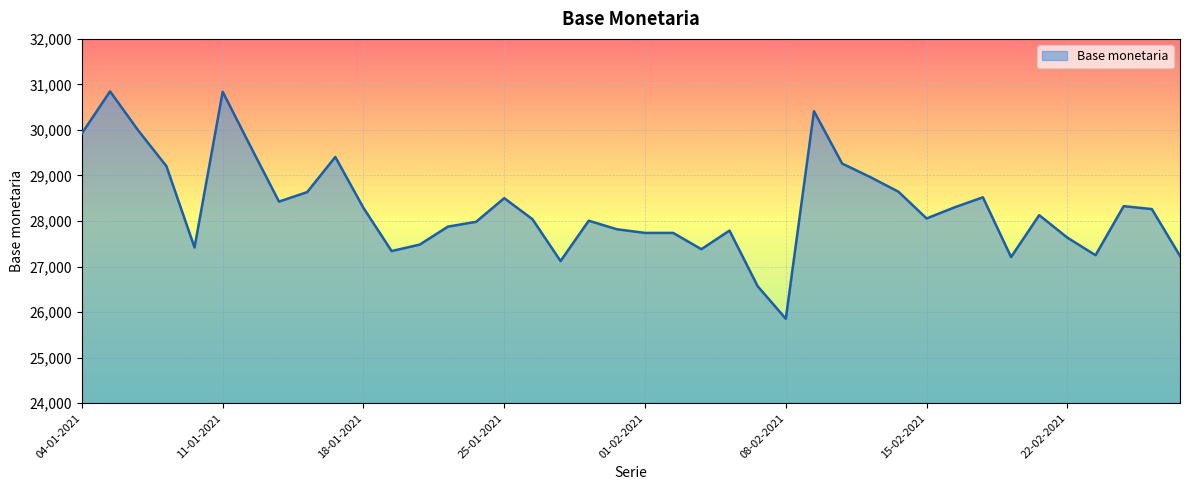

What is the maximum value shown in the chart?

30847